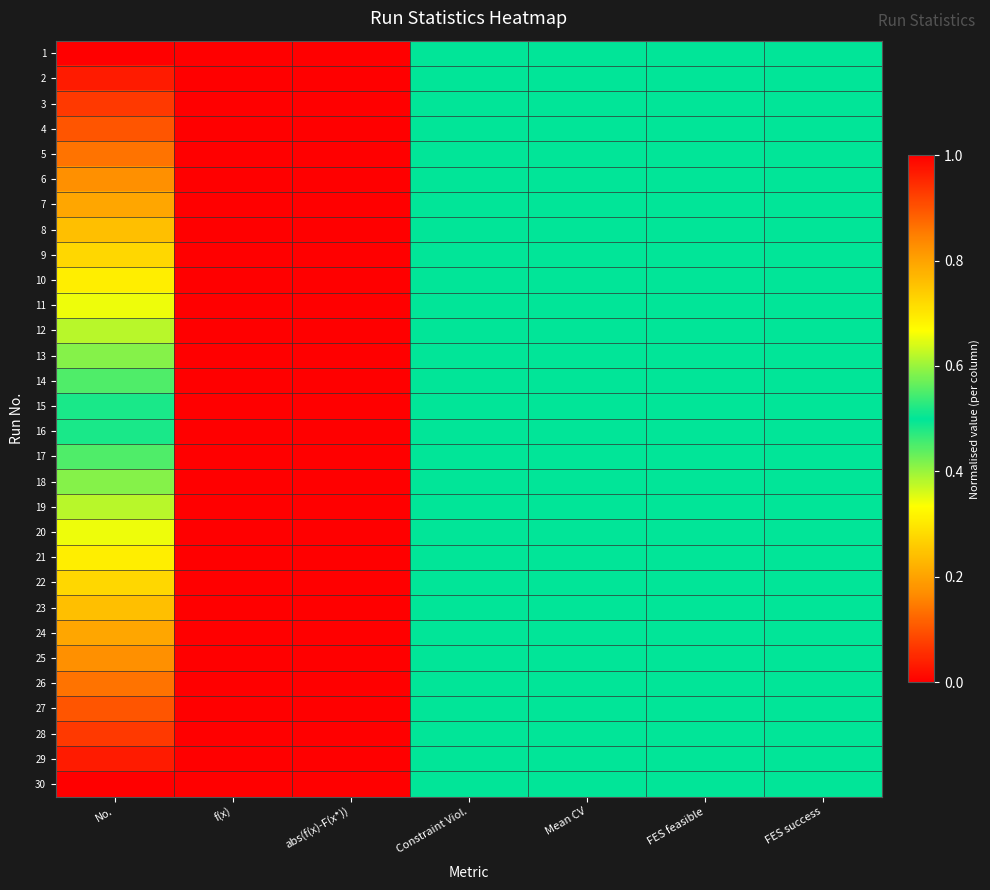

Reading left to right, list all the values displayed in this chart.

1: No.=0.0	f(x)=1.0	abs(f(x)-F(x*))=1.0	Constraint Viol.=0.5	Mean CV=0.5	FES feasible=0.5	FES success=0.5
2: No.=0.0	f(x)=0.0	abs(f(x)-F(x*))=0.0	Constraint Viol.=0.5	Mean CV=0.5	FES feasible=0.5	FES success=0.5
3: No.=0.1	f(x)=0.0	abs(f(x)-F(x*))=0.0	Constraint Viol.=0.5	Mean CV=0.5	FES feasible=0.5	FES success=0.5
4: No.=0.1	f(x)=0.0	abs(f(x)-F(x*))=0.0	Constraint Viol.=0.5	Mean CV=0.5	FES feasible=0.5	FES success=0.5
5: No.=0.1	f(x)=0.0	abs(f(x)-F(x*))=0.0	Constraint Viol.=0.5	Mean CV=0.5	FES feasible=0.5	FES success=0.5
6: No.=0.2	f(x)=0.0	abs(f(x)-F(x*))=0.0	Constraint Viol.=0.5	Mean CV=0.5	FES feasible=0.5	FES success=0.5
7: No.=0.2	f(x)=0.0	abs(f(x)-F(x*))=0.0	Constraint Viol.=0.5	Mean CV=0.5	FES feasible=0.5	FES success=0.5
8: No.=0.2	f(x)=0.0	abs(f(x)-F(x*))=0.0	Constraint Viol.=0.5	Mean CV=0.5	FES feasible=0.5	FES success=0.5
9: No.=0.3	f(x)=0.0	abs(f(x)-F(x*))=0.0	Constraint Viol.=0.5	Mean CV=0.5	FES feasible=0.5	FES success=0.5
10: No.=0.3	f(x)=0.0	abs(f(x)-F(x*))=0.0	Constraint Viol.=0.5	Mean CV=0.5	FES feasible=0.5	FES success=0.5
11: No.=0.3	f(x)=0.0	abs(f(x)-F(x*))=0.0	Constraint Viol.=0.5	Mean CV=0.5	FES feasible=0.5	FES success=0.5
12: No.=0.4	f(x)=0.0	abs(f(x)-F(x*))=0.0	Constraint Viol.=0.5	Mean CV=0.5	FES feasible=0.5	FES success=0.5
13: No.=0.4	f(x)=0.0	abs(f(x)-F(x*))=0.0	Constraint Viol.=0.5	Mean CV=0.5	FES feasible=0.5	FES success=0.5
14: No.=0.4	f(x)=0.0	abs(f(x)-F(x*))=0.0	Constraint Viol.=0.5	Mean CV=0.5	FES feasible=0.5	FES success=0.5
15: No.=0.5	f(x)=0.0	abs(f(x)-F(x*))=0.0	Constraint Viol.=0.5	Mean CV=0.5	FES feasible=0.5	FES success=0.5
16: No.=0.5	f(x)=0.0	abs(f(x)-F(x*))=0.0	Constraint Viol.=0.5	Mean CV=0.5	FES feasible=0.5	FES success=0.5
17: No.=0.6	f(x)=0.0	abs(f(x)-F(x*))=0.0	Constraint Viol.=0.5	Mean CV=0.5	FES feasible=0.5	FES success=0.5
18: No.=0.6	f(x)=0.0	abs(f(x)-F(x*))=0.0	Constraint Viol.=0.5	Mean CV=0.5	FES feasible=0.5	FES success=0.5
19: No.=0.6	f(x)=0.0	abs(f(x)-F(x*))=0.0	Constraint Viol.=0.5	Mean CV=0.5	FES feasible=0.5	FES success=0.5
20: No.=0.7	f(x)=0.0	abs(f(x)-F(x*))=0.0	Constraint Viol.=0.5	Mean CV=0.5	FES feasible=0.5	FES success=0.5
21: No.=0.7	f(x)=0.0	abs(f(x)-F(x*))=0.0	Constraint Viol.=0.5	Mean CV=0.5	FES feasible=0.5	FES success=0.5
22: No.=0.7	f(x)=0.0	abs(f(x)-F(x*))=0.0	Constraint Viol.=0.5	Mean CV=0.5	FES feasible=0.5	FES success=0.5
23: No.=0.8	f(x)=0.0	abs(f(x)-F(x*))=0.0	Constraint Viol.=0.5	Mean CV=0.5	FES feasible=0.5	FES success=0.5
24: No.=0.8	f(x)=0.0	abs(f(x)-F(x*))=0.0	Constraint Viol.=0.5	Mean CV=0.5	FES feasible=0.5	FES success=0.5
25: No.=0.8	f(x)=0.0	abs(f(x)-F(x*))=0.0	Constraint Viol.=0.5	Mean CV=0.5	FES feasible=0.5	FES success=0.5
26: No.=0.9	f(x)=0.0	abs(f(x)-F(x*))=0.0	Constraint Viol.=0.5	Mean CV=0.5	FES feasible=0.5	FES success=0.5
27: No.=0.9	f(x)=0.0	abs(f(x)-F(x*))=0.0	Constraint Viol.=0.5	Mean CV=0.5	FES feasible=0.5	FES success=0.5
28: No.=0.9	f(x)=0.0	abs(f(x)-F(x*))=0.0	Constraint Viol.=0.5	Mean CV=0.5	FES feasible=0.5	FES success=0.5
29: No.=1.0	f(x)=0.0	abs(f(x)-F(x*))=0.0	Constraint Viol.=0.5	Mean CV=0.5	FES feasible=0.5	FES success=0.5
30: No.=1.0	f(x)=0.0	abs(f(x)-F(x*))=0.0	Constraint Viol.=0.5	Mean CV=0.5	FES feasible=0.5	FES success=0.5